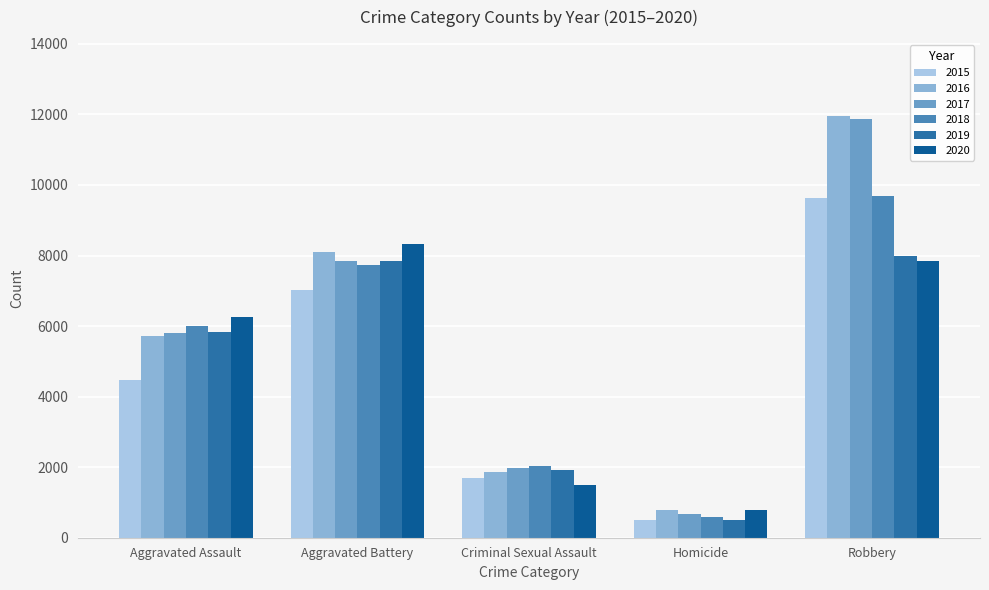

At which category does the chart reach its peak across all series?

Robbery